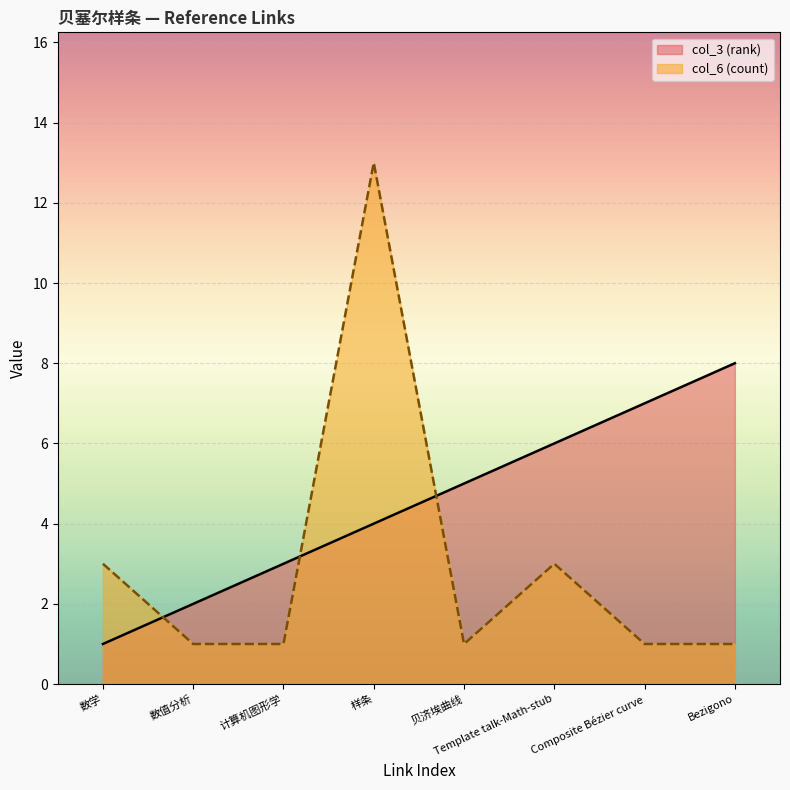

Is it true that col_3 (rank) equals 4 at 样条?

True